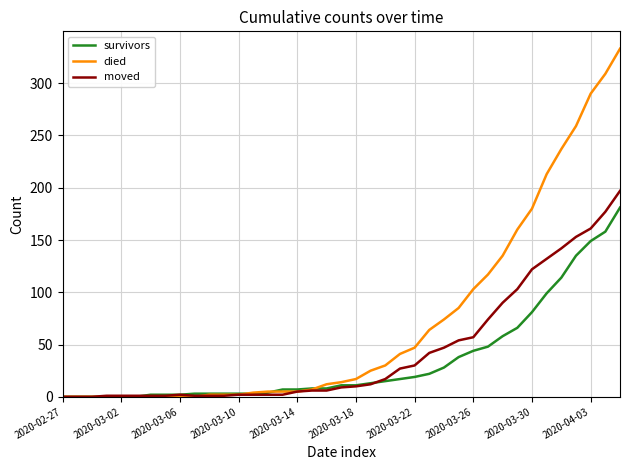

Which series has the largest range (max minus min)?

died